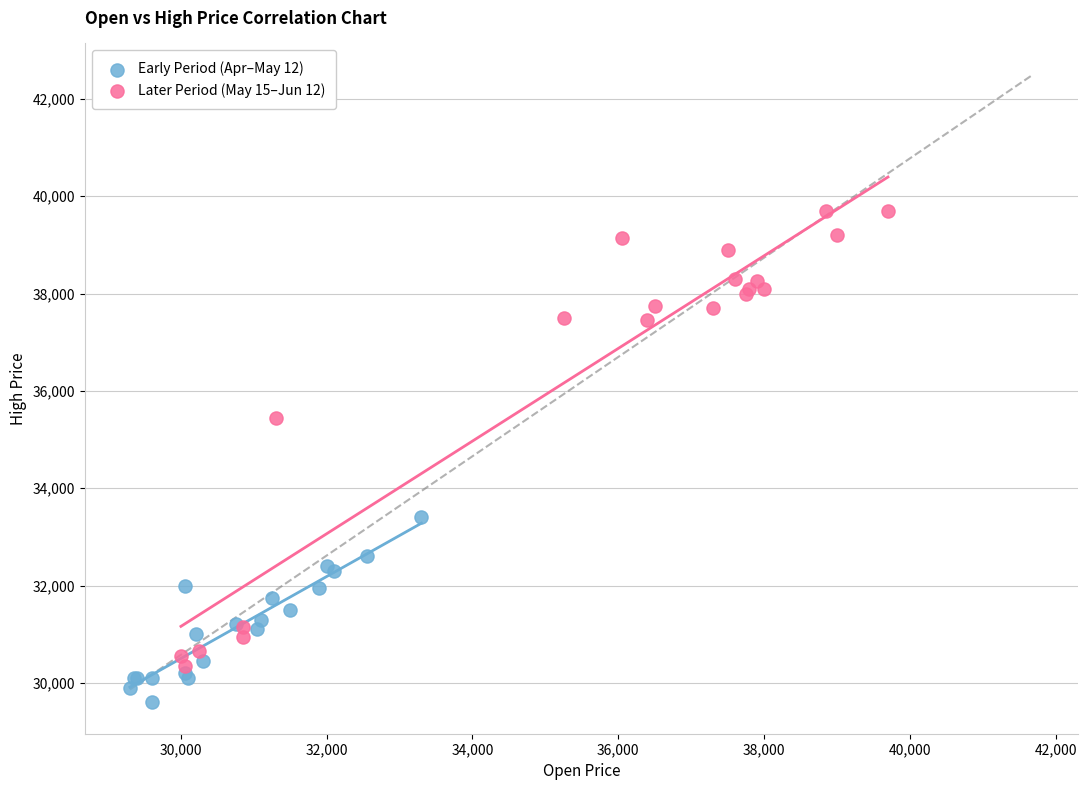

What are all the series names shown in the legend?

Early Period (Apr–May 12), Later Period (May 15–Jun 12)